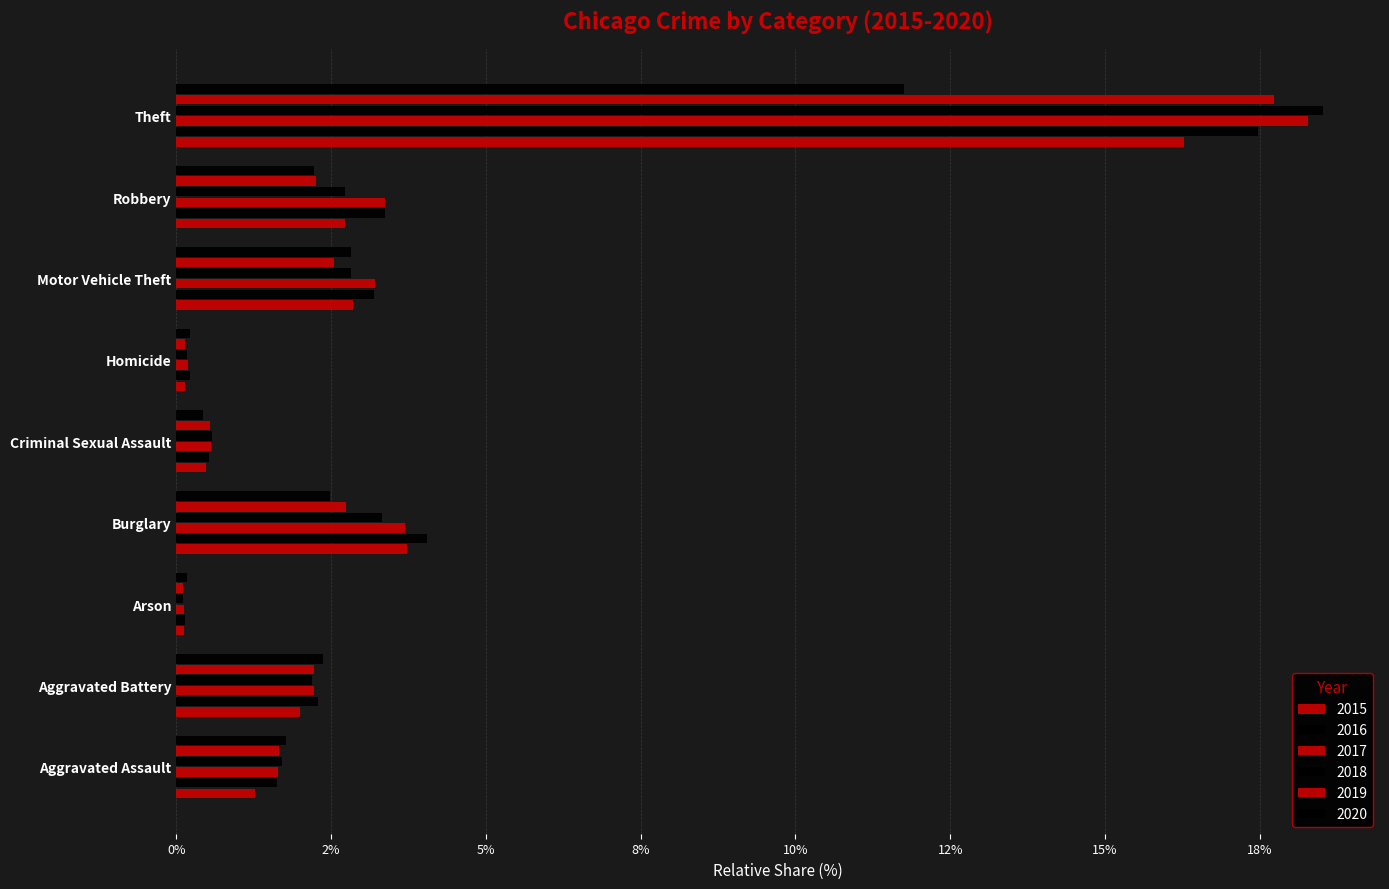

What is the smallest value displayed?

0.1